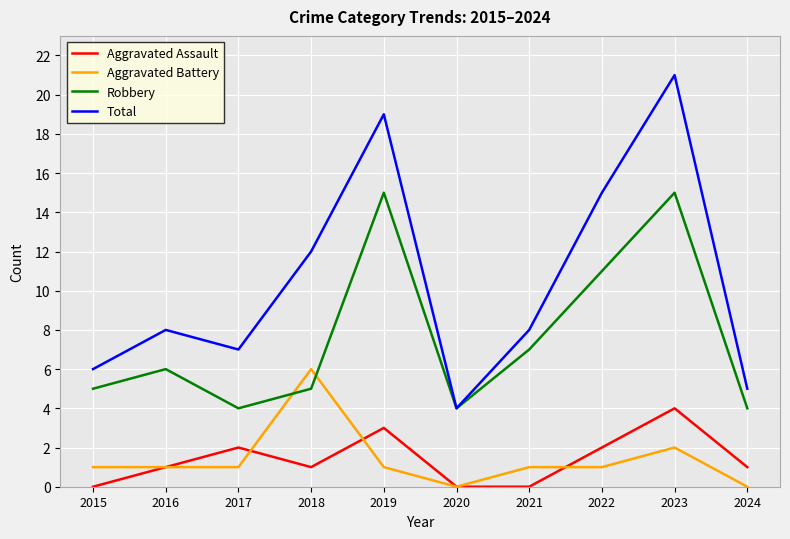

At how many categories does at least one series exceed 17?

2